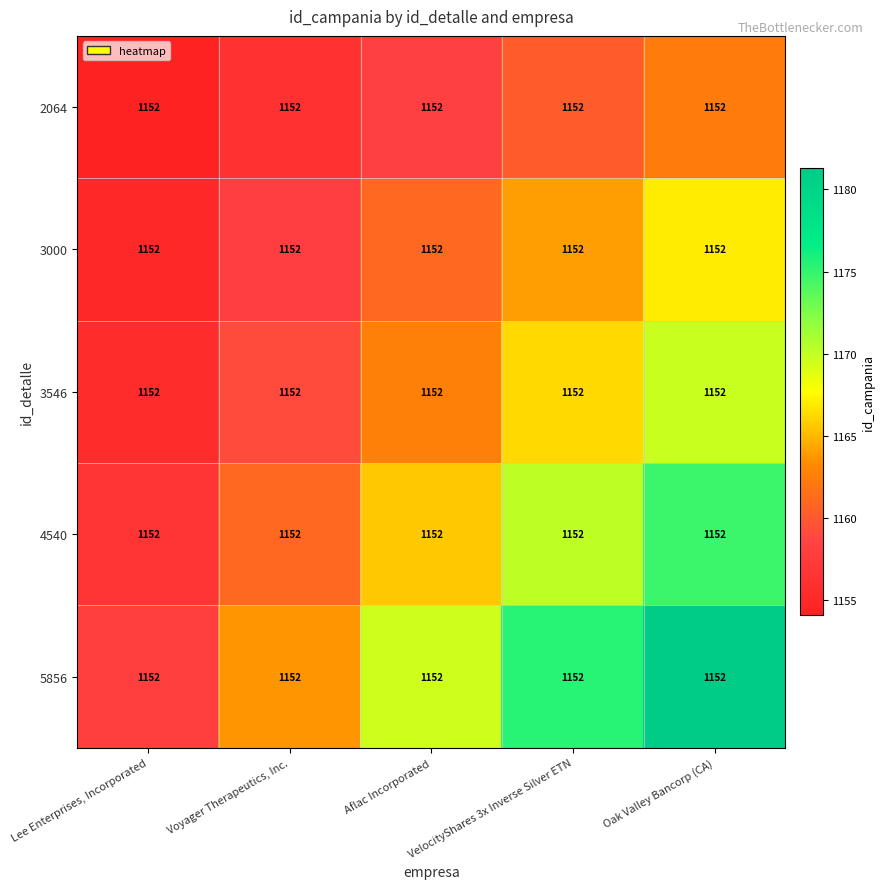

At which label does 5856 reach its minimum?

Lee Enterprises, Incorporated